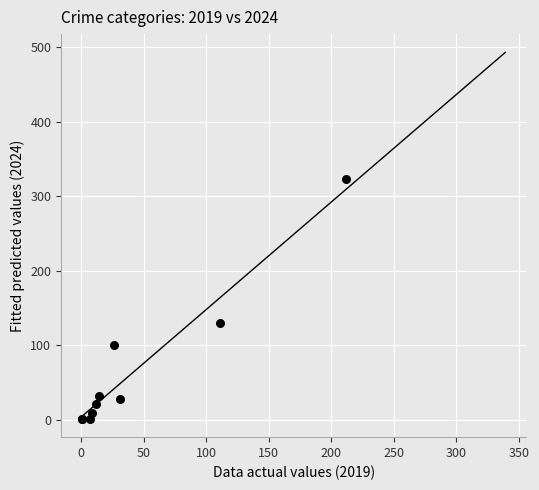

What Y value in the scatter plot is closest to 162?

130